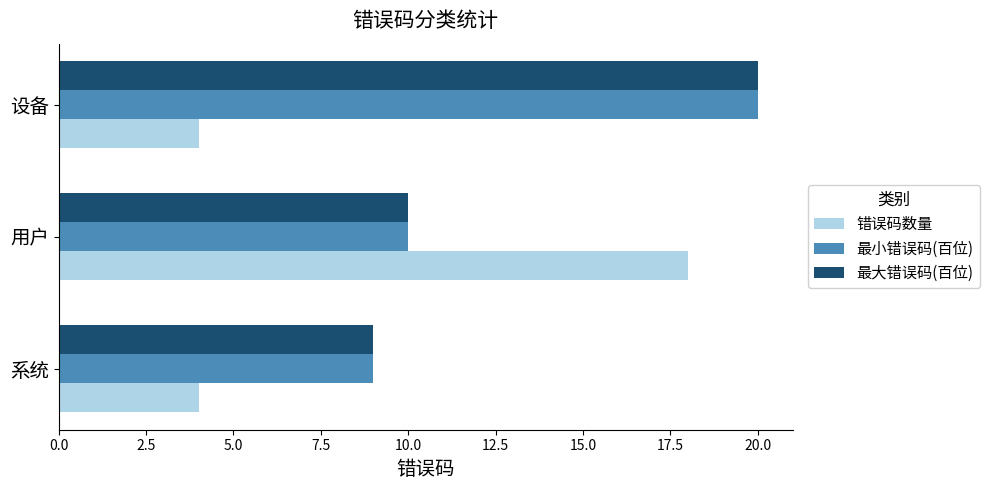

Where is 最小错误码(百位) nearest to the value 14?

用户